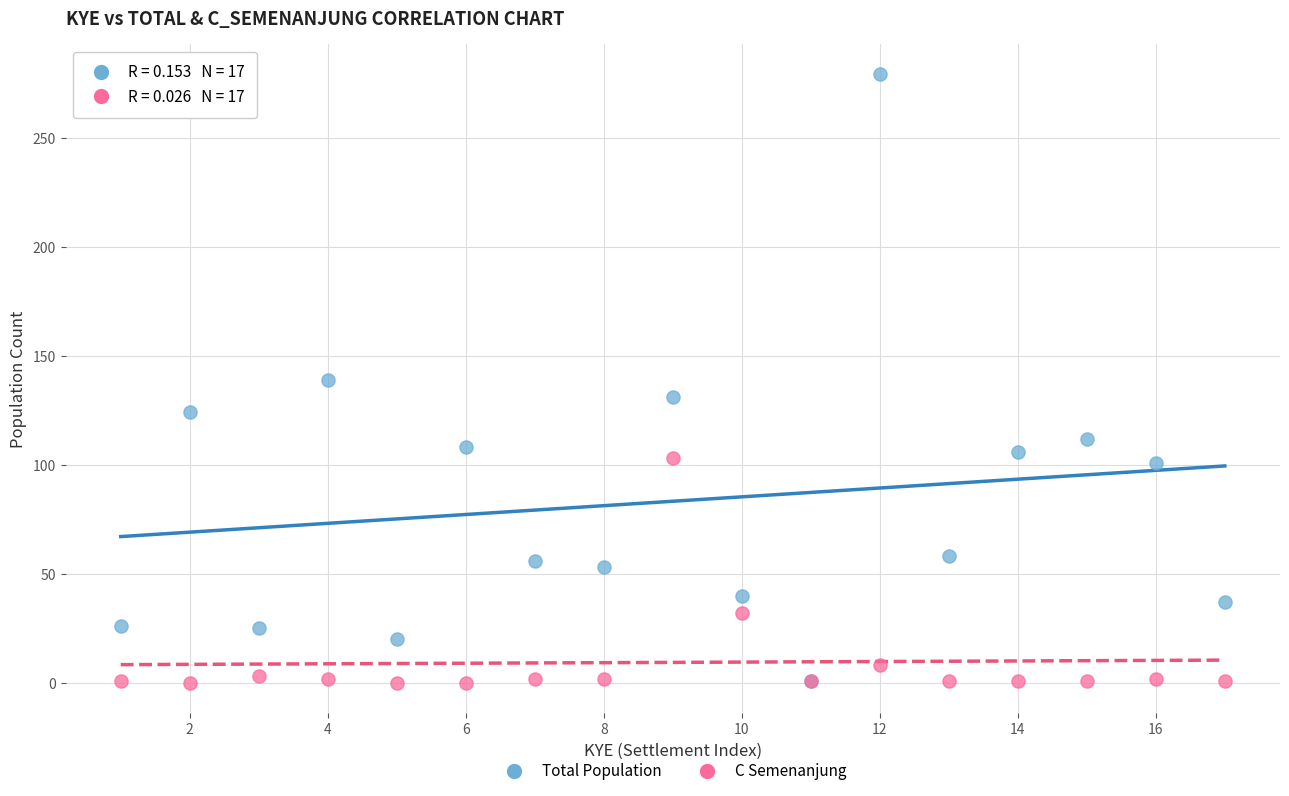

What are all the series names shown in the legend?

Total Population, C Semenanjung